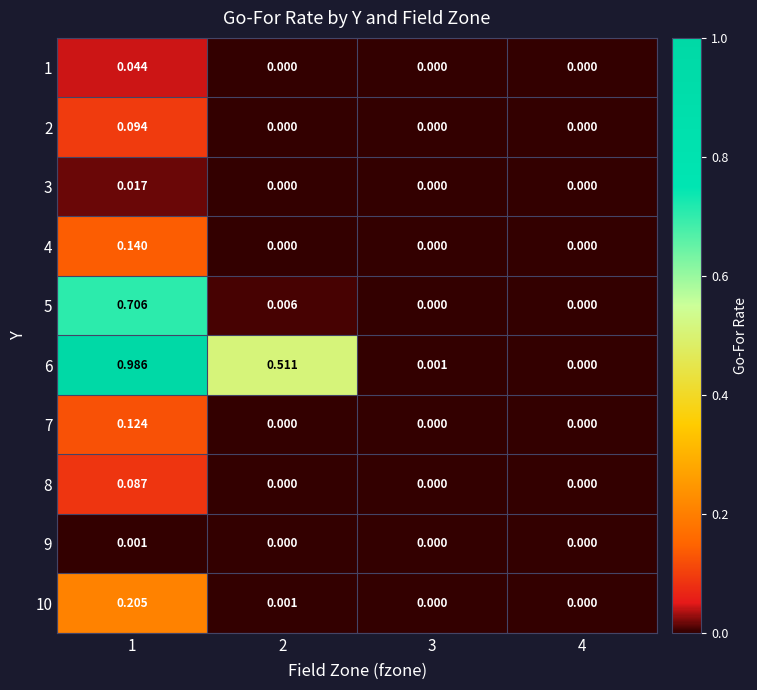

Is the value of 10 at 3 greater than the value of 3 at 1?

No